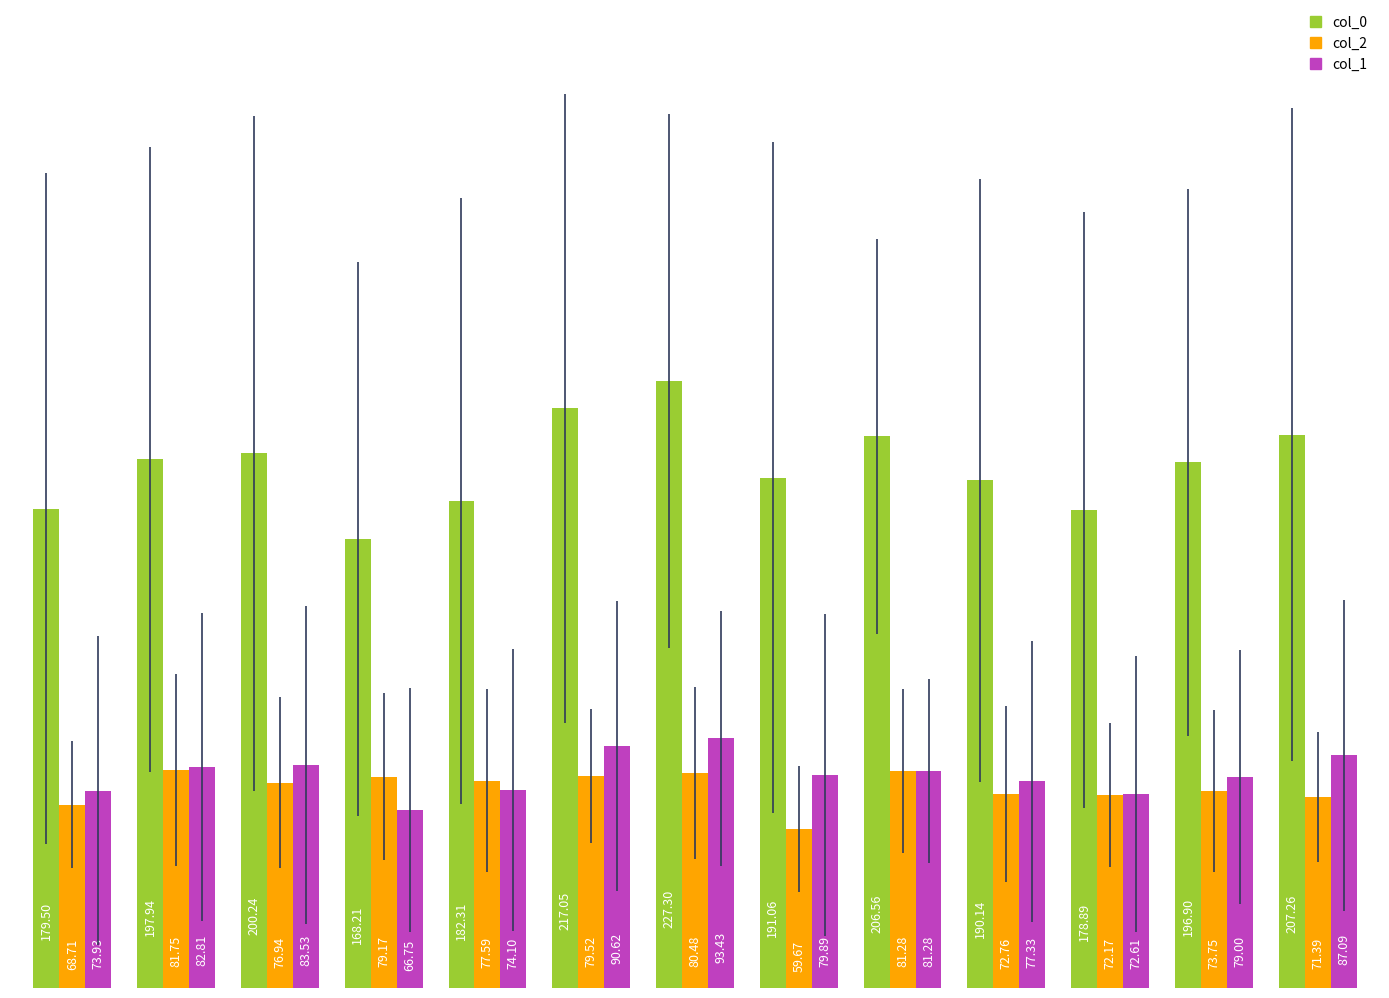

Which series has the largest range (max minus min)?

col_0